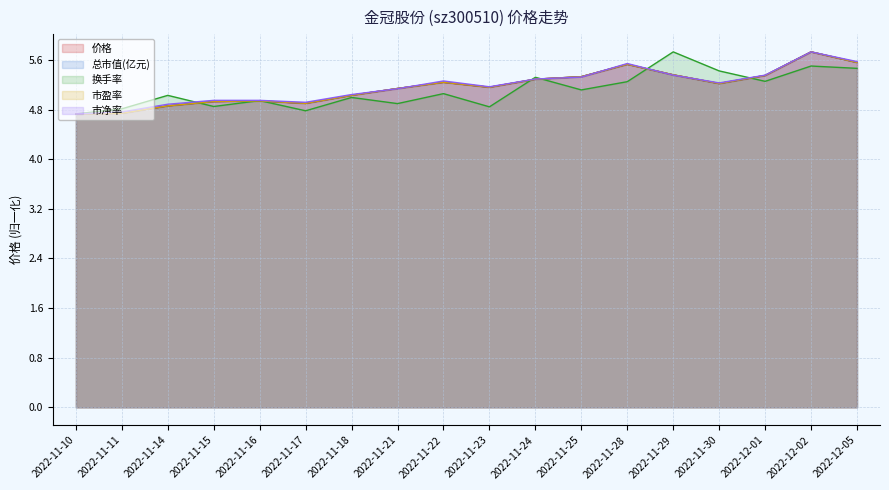

What is the sum of all 价格 values?

93.0